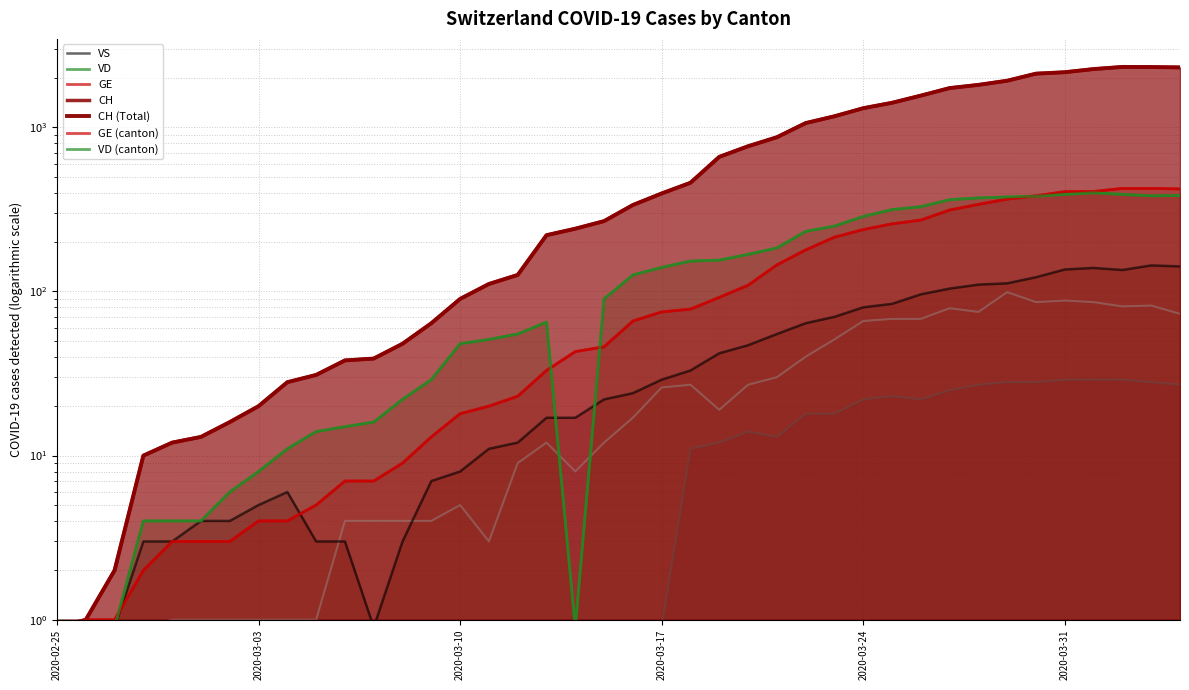

Reading left to right, list all the values displayed in this chart.

CH: 0.9	1.0	2.0	10.0	12.0	13.0	16.0	20.0	28.0	31.0	38.0	39.0	48.0	64.0	90.0	111.0	126.0	220.0	241.0	268.0	336.0	395.0	459.0	660.0	766.0	869.0	1060.0	1166.0	1306.0	1409.0	1558.0	1732.0	1811.0	1920.0	2120.0	2163.0	2261.0	2330.0	2326.0	2314.0
GE: 0.9	1.0	1.0	2.0	3.0	3.0	3.0	4.0	4.0	5.0	7.0	7.0	9.0	13.0	18.0	20.0	23.0	33.0	43.0	46.0	66.0	75.0	78.0	92.0	109.0	145.0	179.0	214.0	238.0	258.0	272.0	313.0	339.0	365.0	382.0	405.0	406.0	424.0	424.0	421.0
JU: 0.9	0.9	0.9	0.9	0.9	0.9	0.9	0.9	0.9	0.9	0.9	0.9	0.9	0.9	0.9	0.9	0.9	0.9	0.9	0.9	0.9	0.9	11.0	12.0	14.0	13.0	18.0	18.0	22.0	23.0	22.0	25.0	27.0	28.0	28.0	29.0	29.0	29.0	28.0	27.0
VD: 0.9	0.9	0.9	4.0	4.0	4.0	6.0	8.0	11.0	14.0	15.0	16.0	22.0	29.0	48.0	51.0	55.0	65.0	0.9	90.0	126.0	140.0	153.0	155.0	168.0	184.0	232.0	250.0	286.0	315.0	328.0	362.0	371.0	376.0	380.0	390.0	399.0	390.0	382.0	384.0
VS: 0.9	0.9	0.9	3.0	3.0	4.0	4.0	5.0	6.0	3.0	3.0	0.9	3.0	7.0	8.0	11.0	12.0	17.0	17.0	22.0	24.0	29.0	33.0	42.0	47.0	55.0	64.0	70.0	80.0	84.0	96.0	104.0	110.0	112.0	122.0	136.0	139.0	135.0	144.0	142.0
BL: 0.9	0.9	0.9	0.9	1.0	1.0	1.0	1.0	1.0	1.0	4.0	4.0	4.0	4.0	5.0	3.0	9.0	12.0	8.0	12.0	17.0	26.0	27.0	19.0	27.0	30.0	40.0	51.0	66.0	68.0	68.0	79.0	75.0	99.0	86.0	88.0	86.0	81.0	82.0	73.0